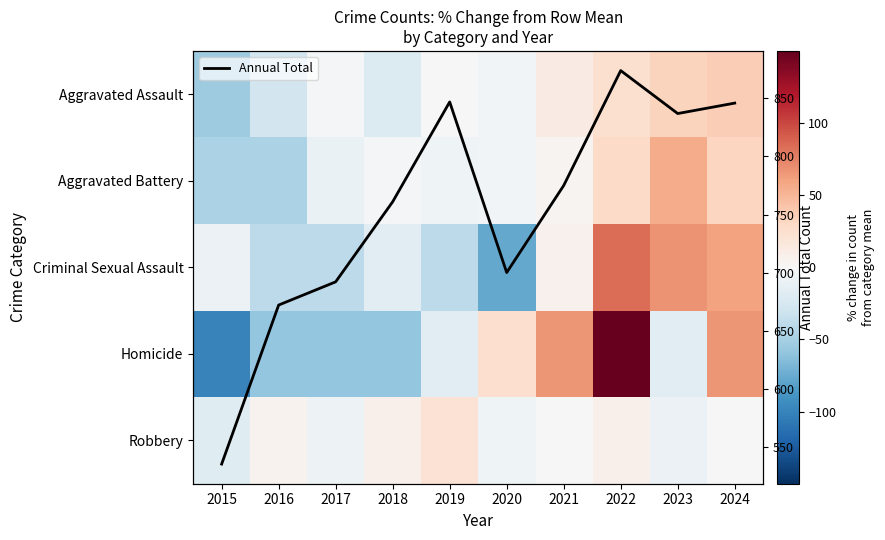

What is the highest value of the Annual Total series?

874